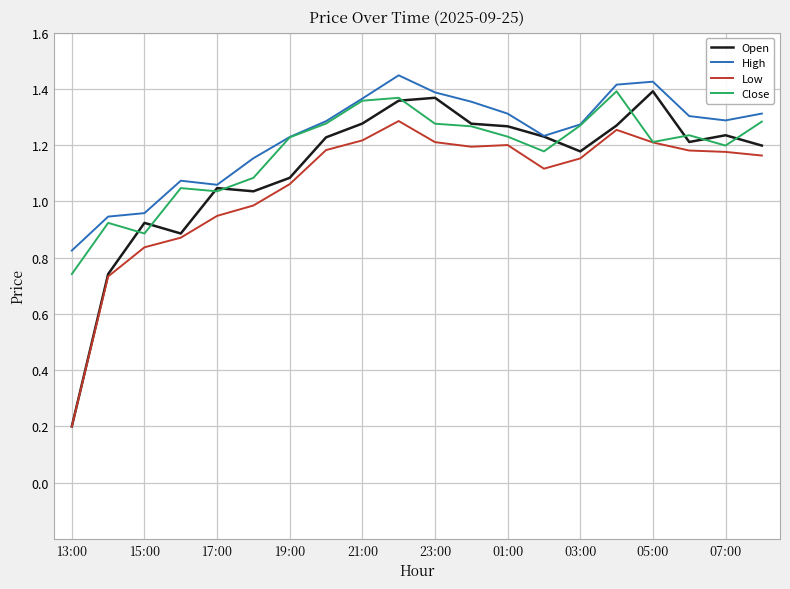

Which series has the largest range (max minus min)?

Open